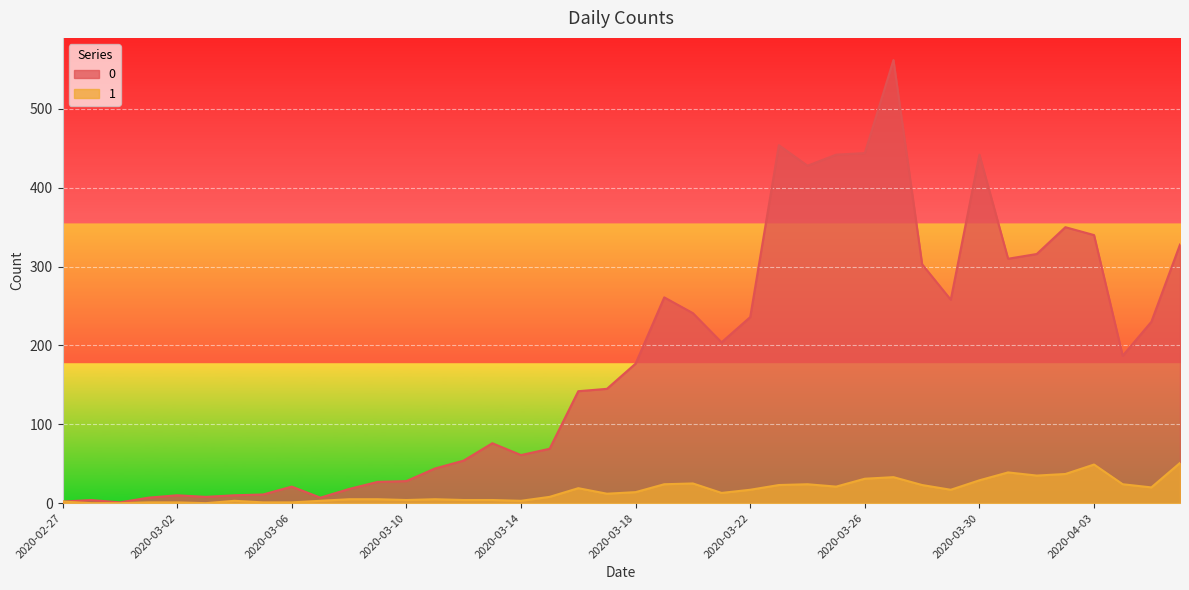

True or false: 1 and 0 intersect in this chart.

False